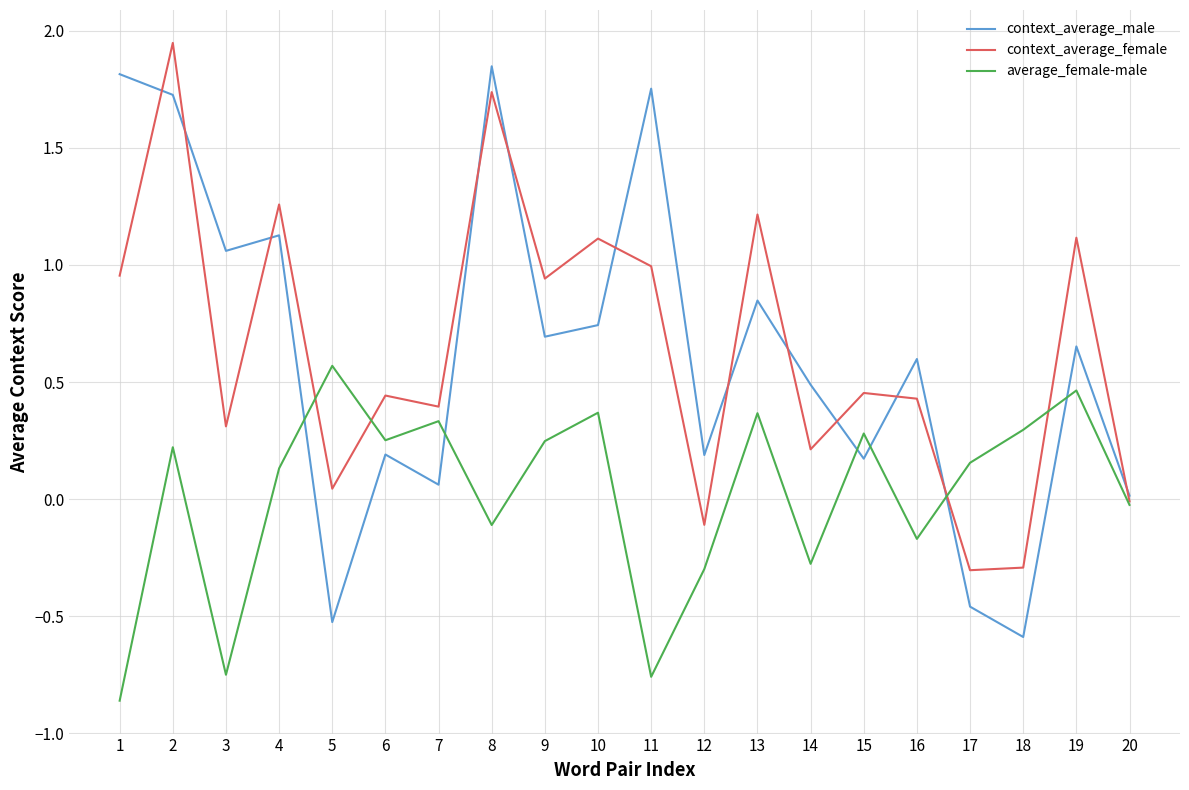

At which label is context_average_male closest to 0?

20